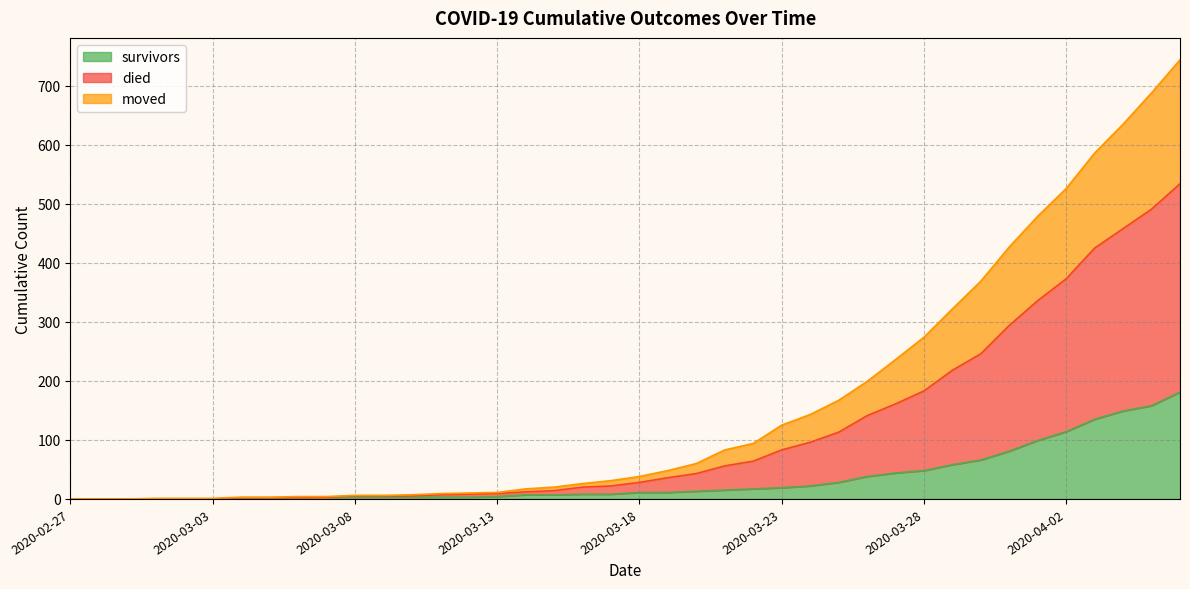

True or false: died and moved intersect in this chart.

False